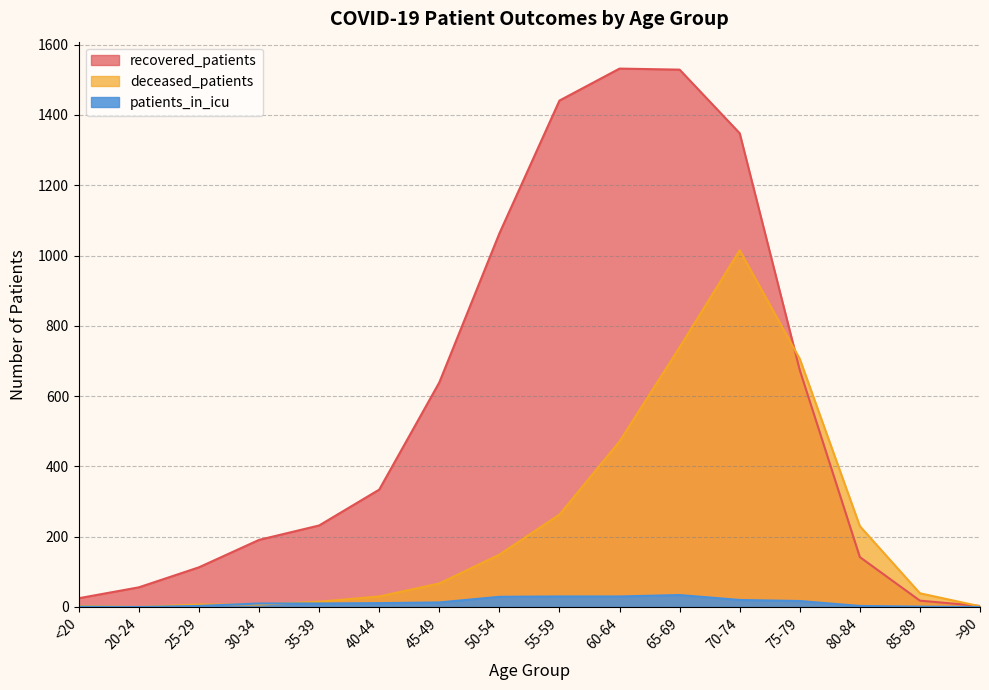

Is it true that recovered_patients equals 4 at >90?

False